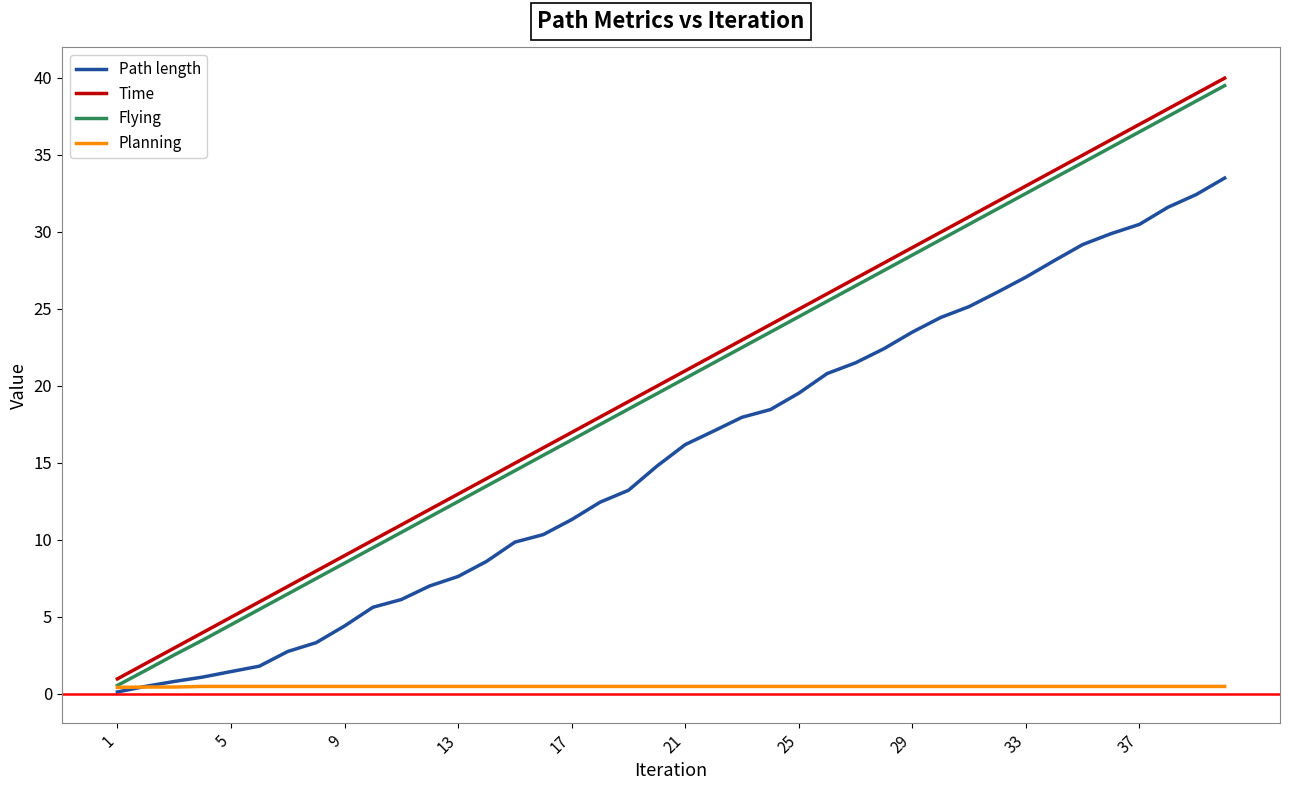

What is the maximum value shown in the chart?

40.0